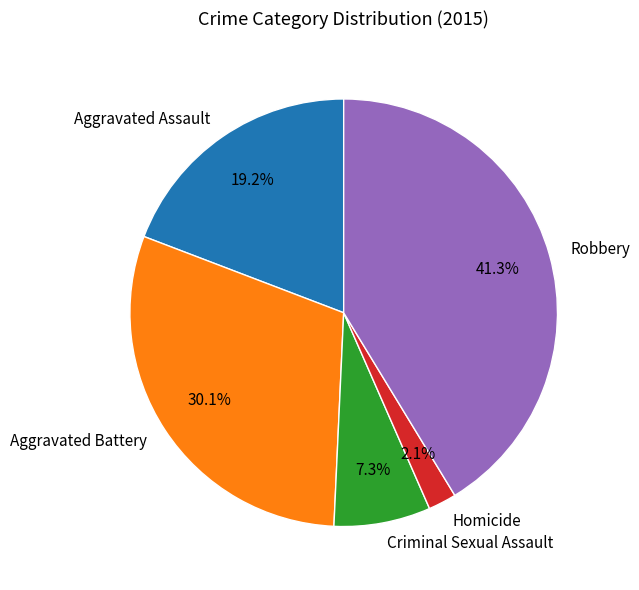

What percentage is the Homicide slice, to the nearest percent?

2%